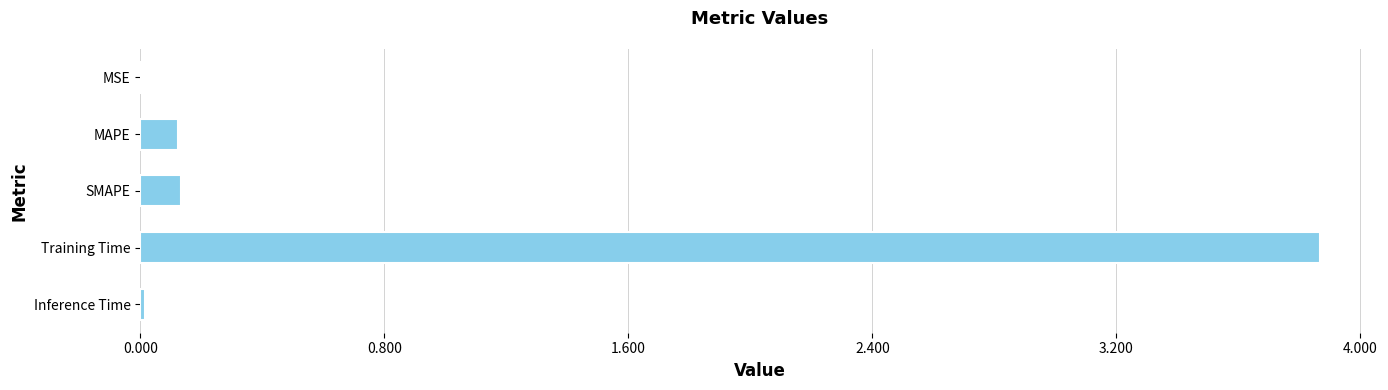

What is the change in value from MAPE to Training Time?

+3.7